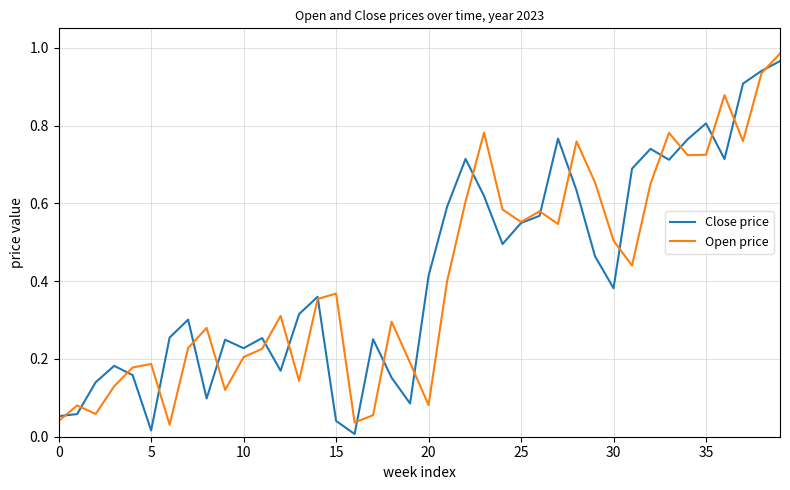

Which series ends up on top after the final intersection of Open price and Close price?

Open price